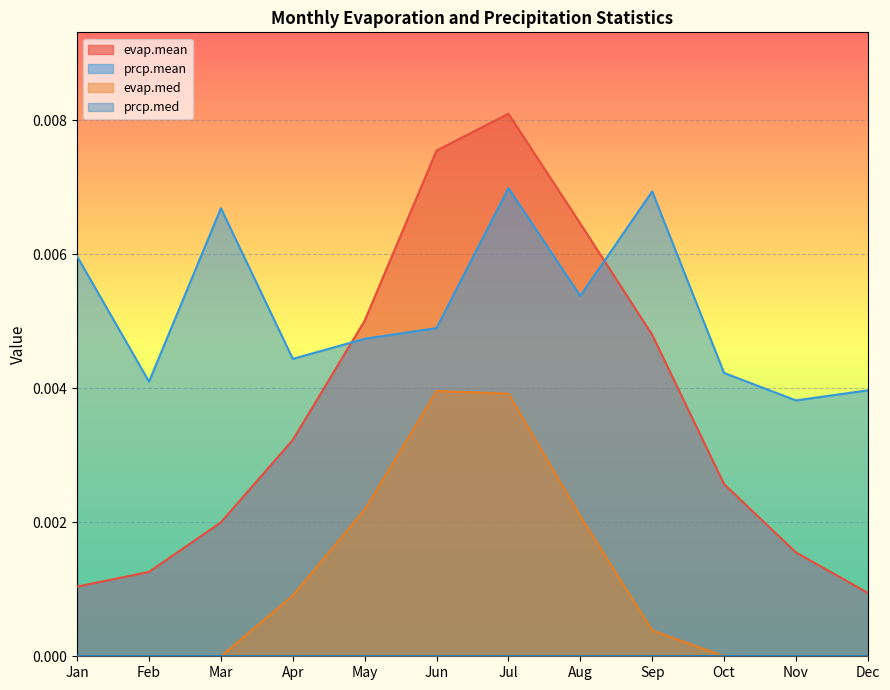

How many categories are shown in the chart?

12